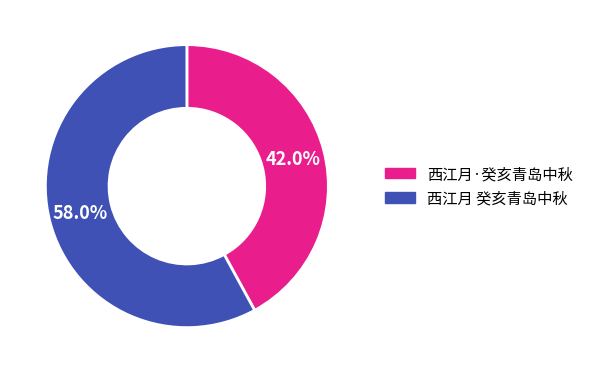

Which slice represents more than half of the pie?

西江月 癸亥青岛中秋